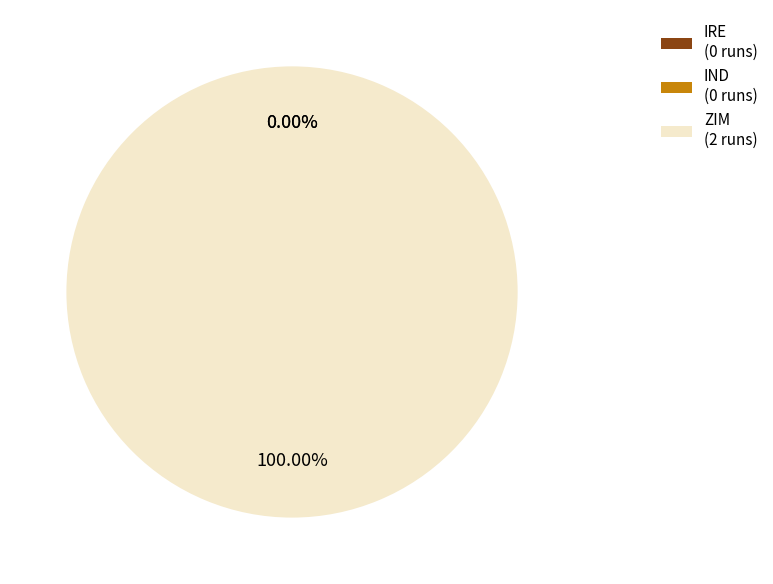

Is it true that IND is 10% of the pie?

False